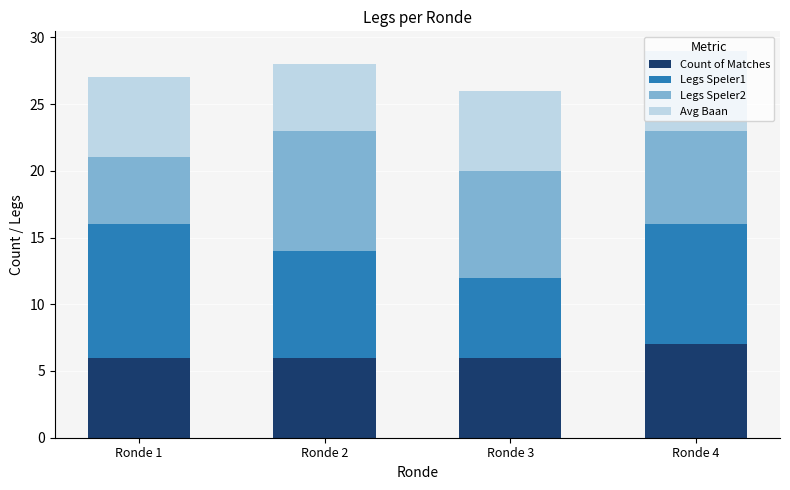

How many data points does each series have?

4